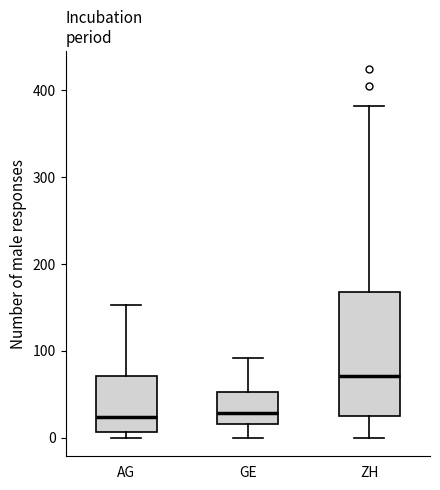

Which box is the tallest, from its lower edge to its upper edge?

ZH